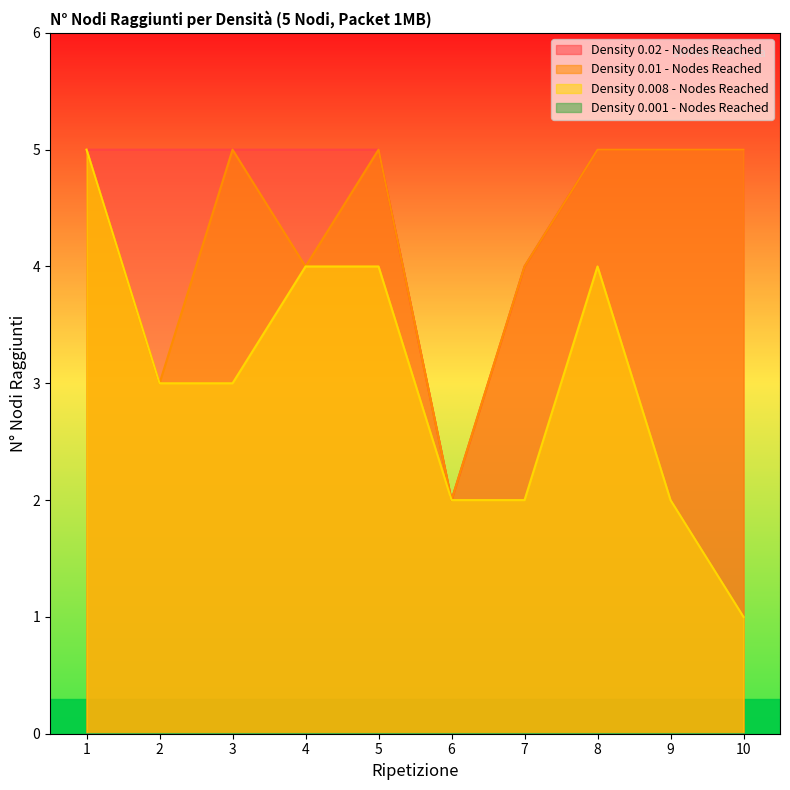

Is the value of Density 0.008 - Nodes Reached at 1 greater than the value of Density 0.02 - Nodes Reached at 9?

No